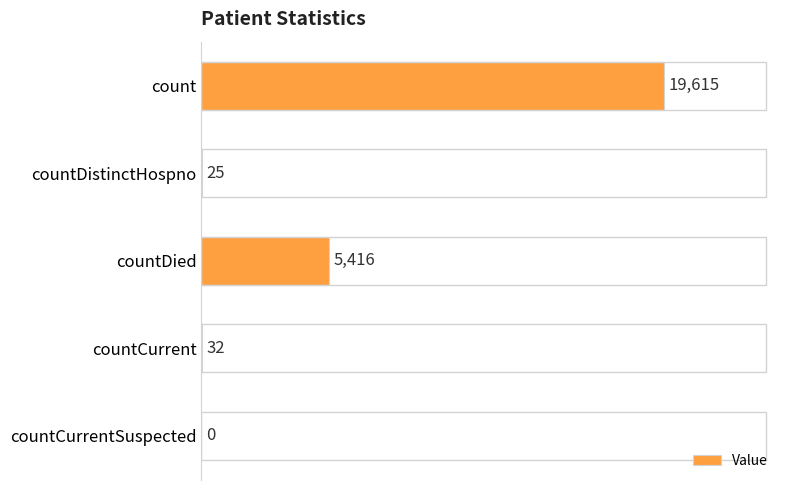

What is the average value?

5018